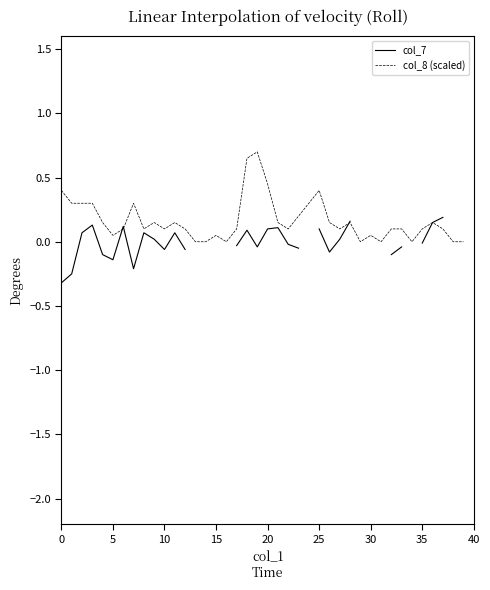

True or false: col_8 (scaled) has a value of 0.8 at 20.

False